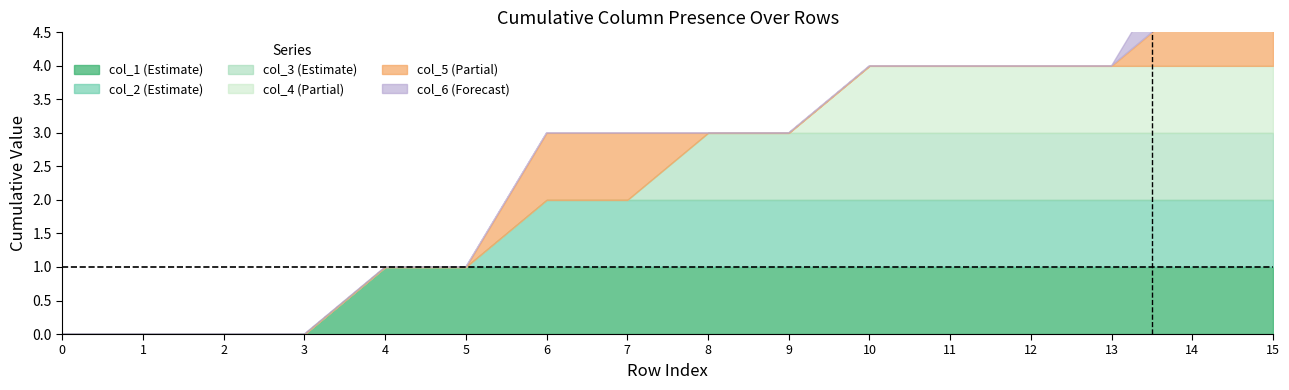

At which category is the sum across all series the highest?

14